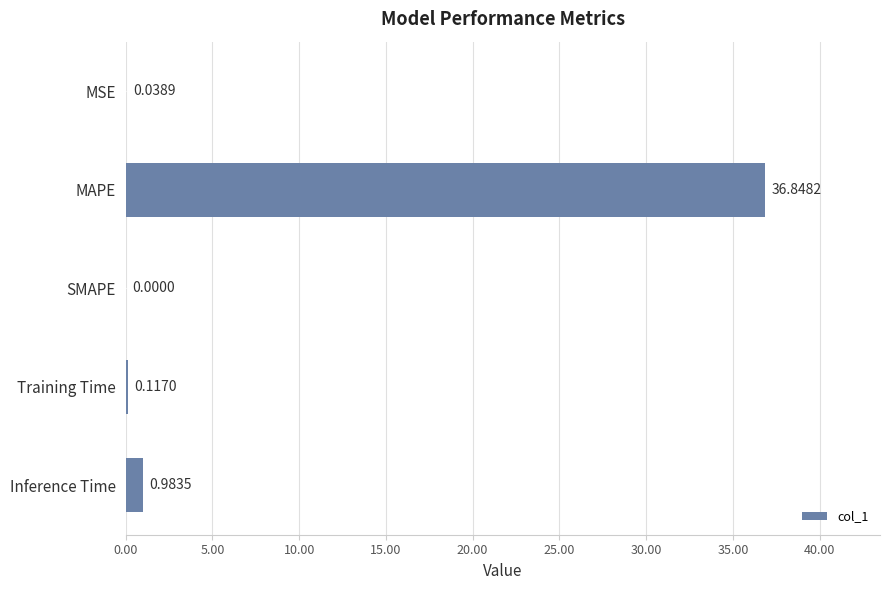

Where is the data nearest to the value 18?

Inference Time